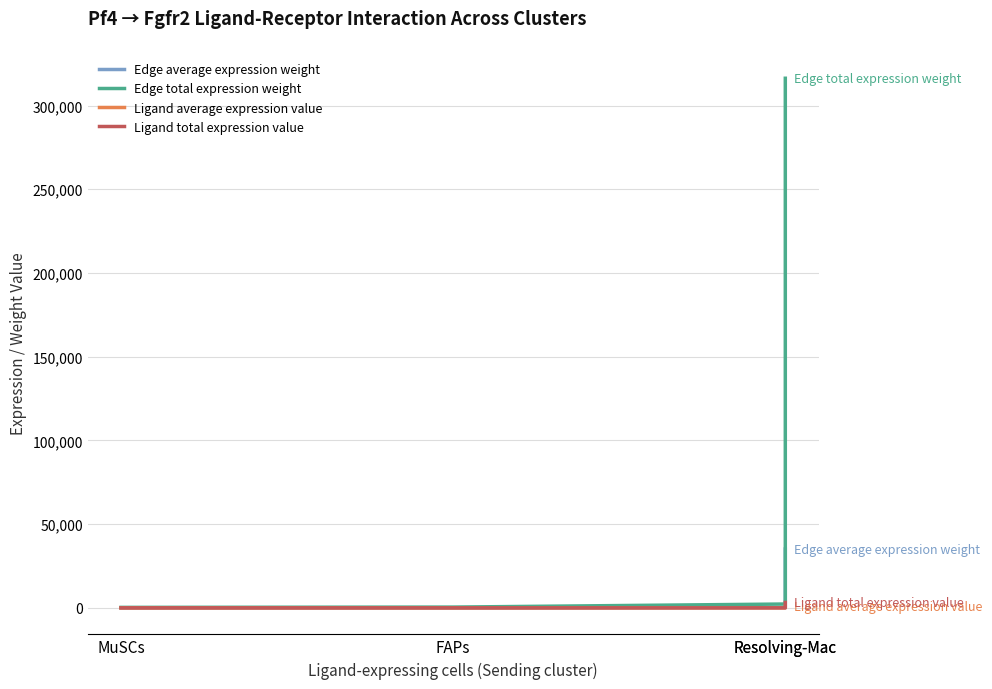

At which label does Ligand average expression value reach its minimum?

MuSCs